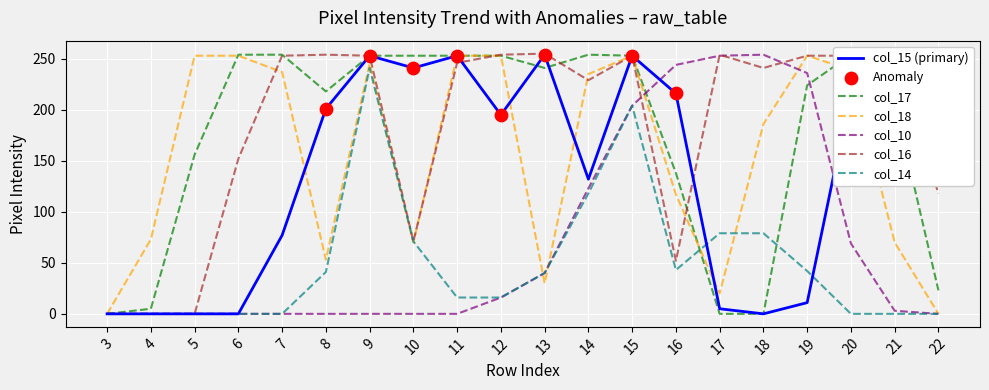

At how many categories does at least one series exceed 163?

18